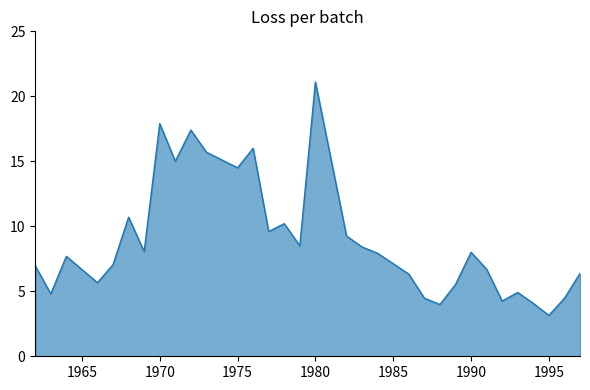

What is the difference between the maximum and minimum values?

18.0